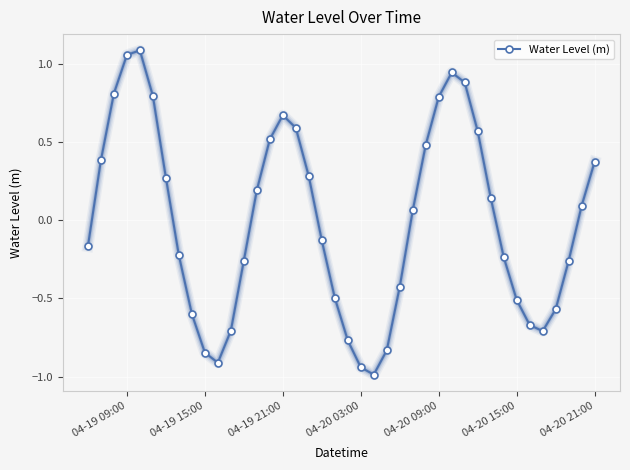

True or false: there are more than 2 points higher than both neighbors.

True